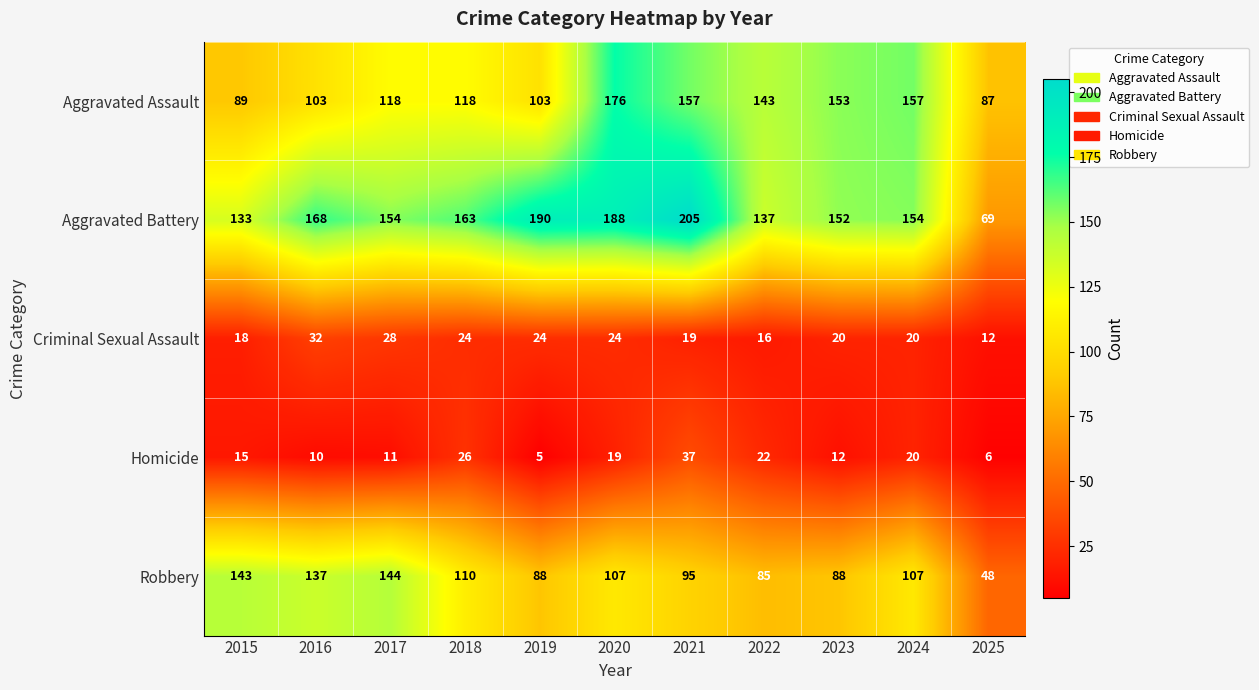

What is the minimum value for Robbery?

48